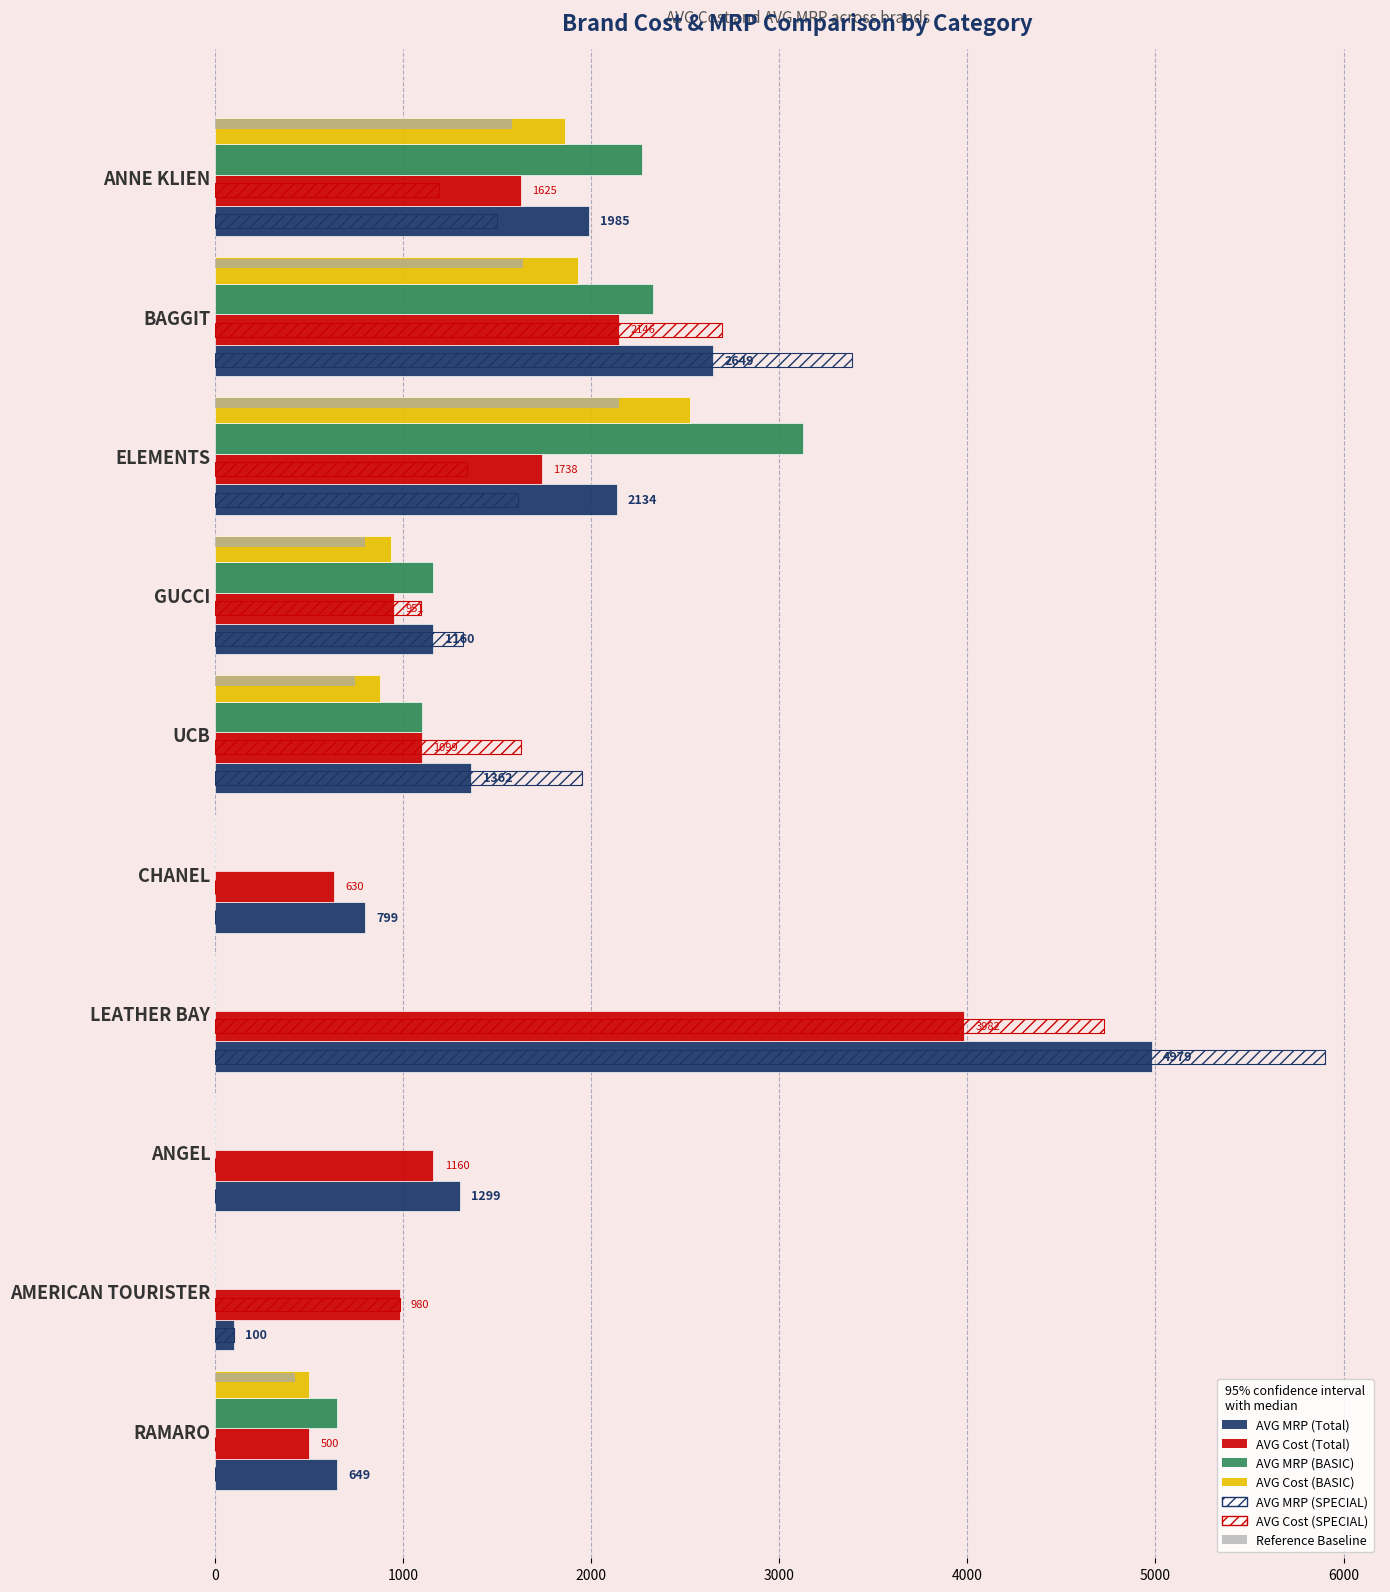

Which series has the largest total across all categories?

AVG_mrp (Total)